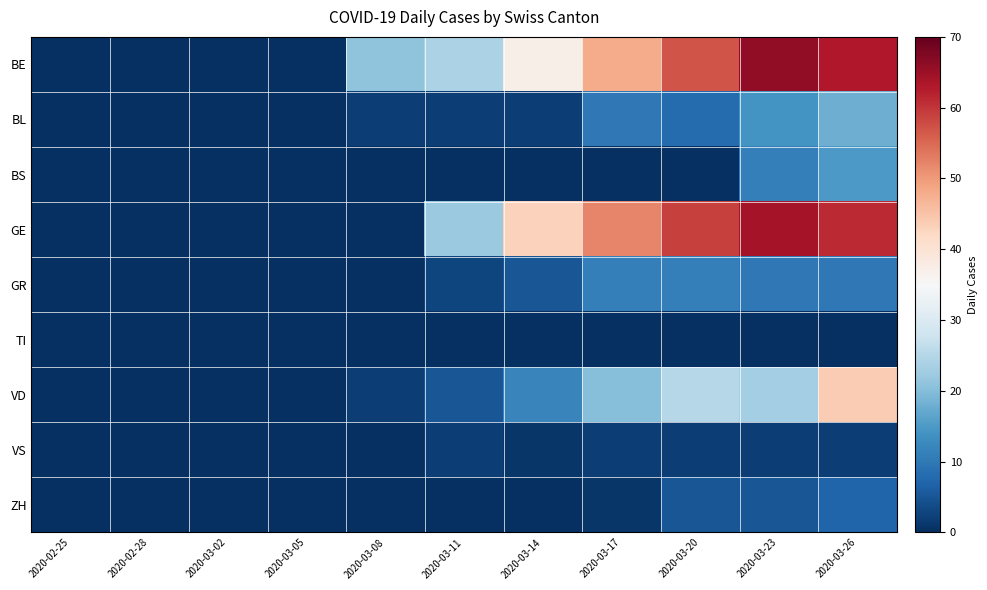

How many categories are shown in the chart?

11